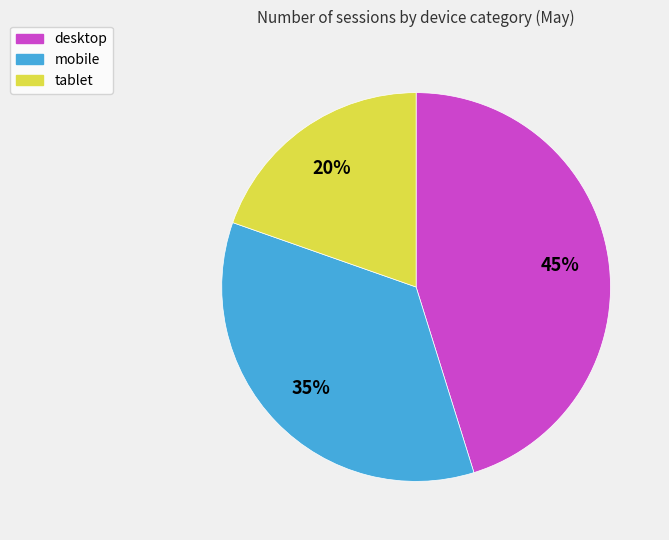

True or false: tablet accounts for 27% of the total.

False